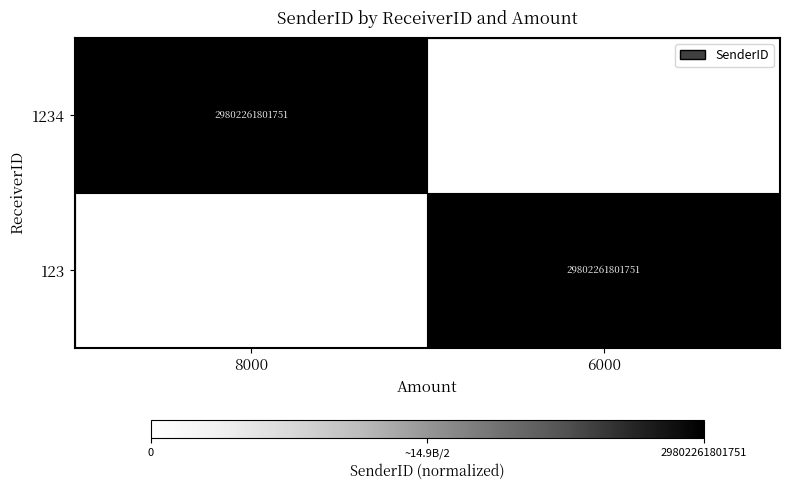

True or false: 123 has a value of 29802261801751 at 6000.

True